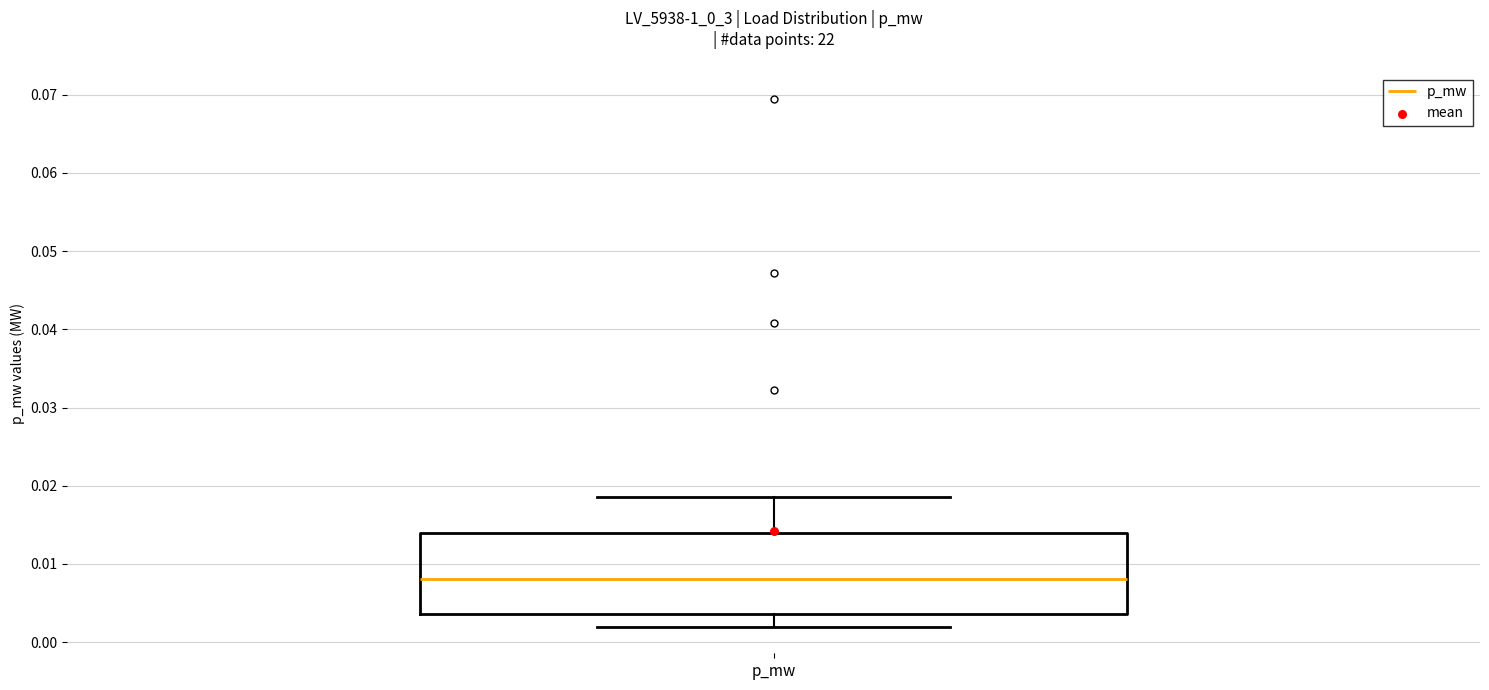

Transcribe this box plot: give where the median line is, the range the box spans, and where the two whiskers end, as read against the y-axis. The values are not printed on the chart, so give them approximately, as read against the axis.

median 0.008, box 0.004 to 0.014, whiskers 0.002 to 0.018